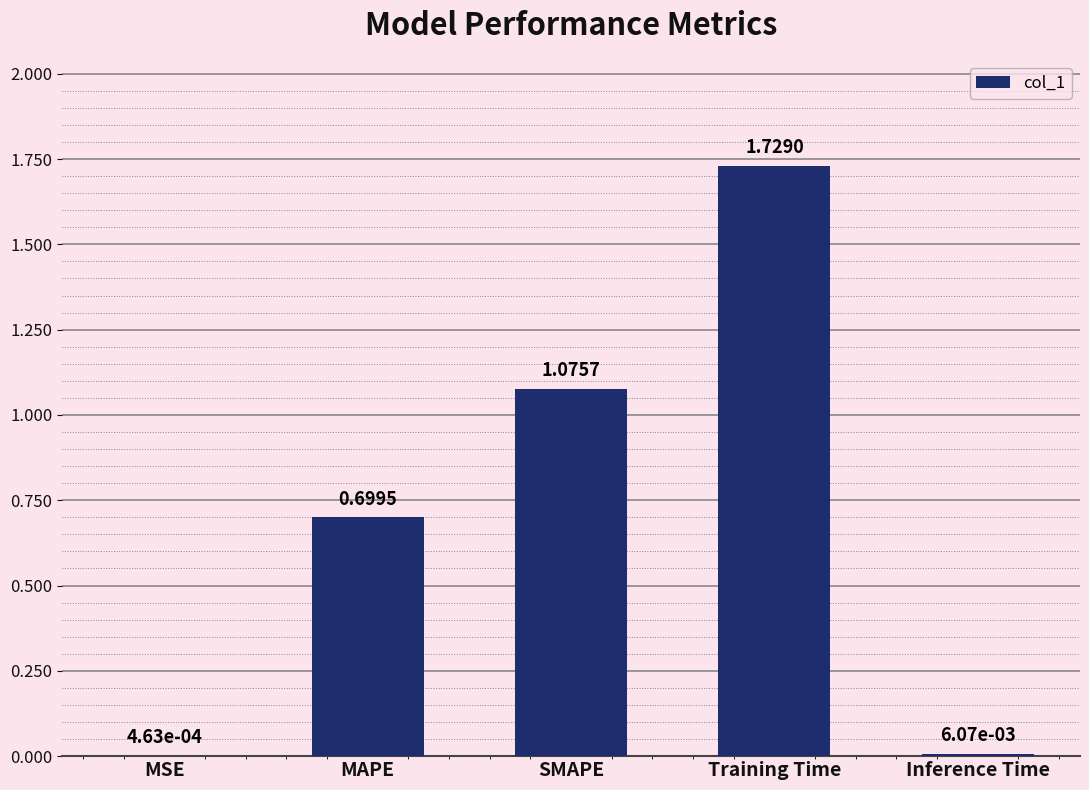

True or false: the data shows 1.8 at SMAPE.

False